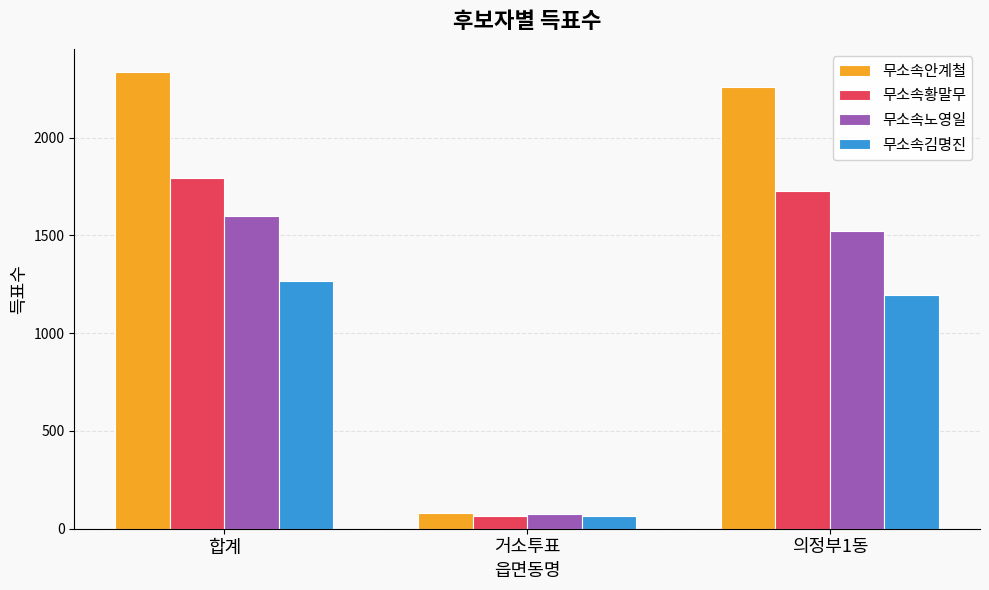

What is the label of the 3rd bar from the left?

의정부1동